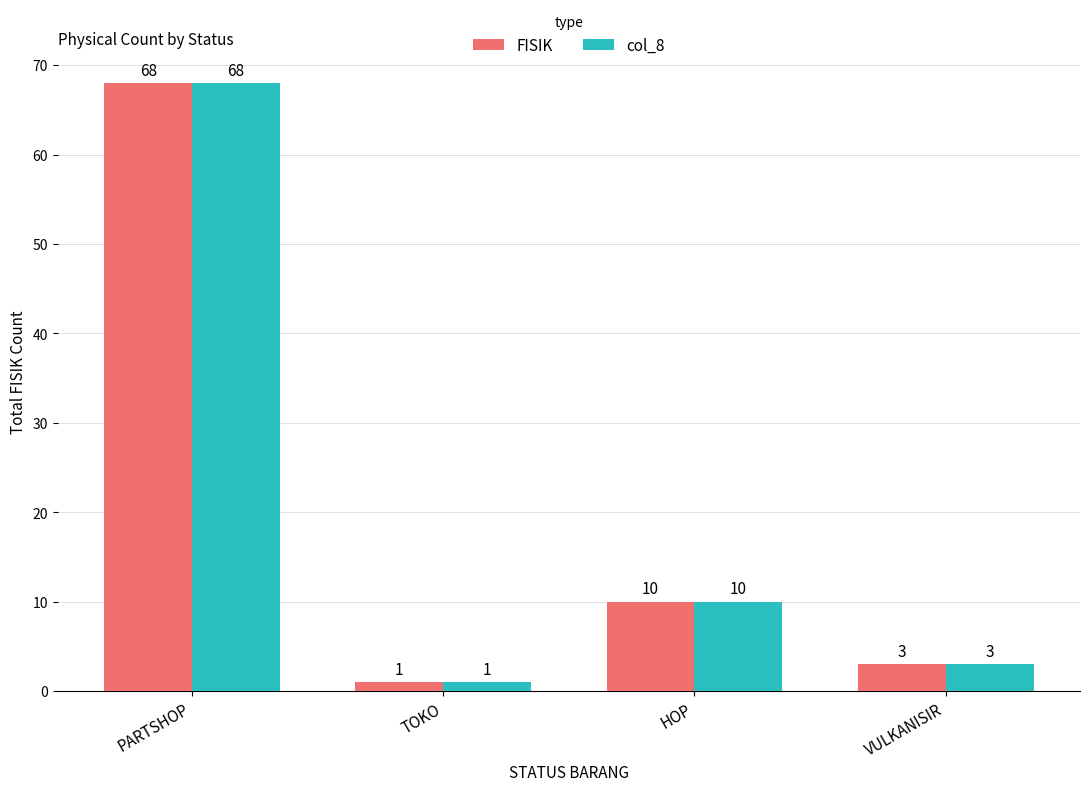

Which category has the lowest value in the col_8 series?

TOKO